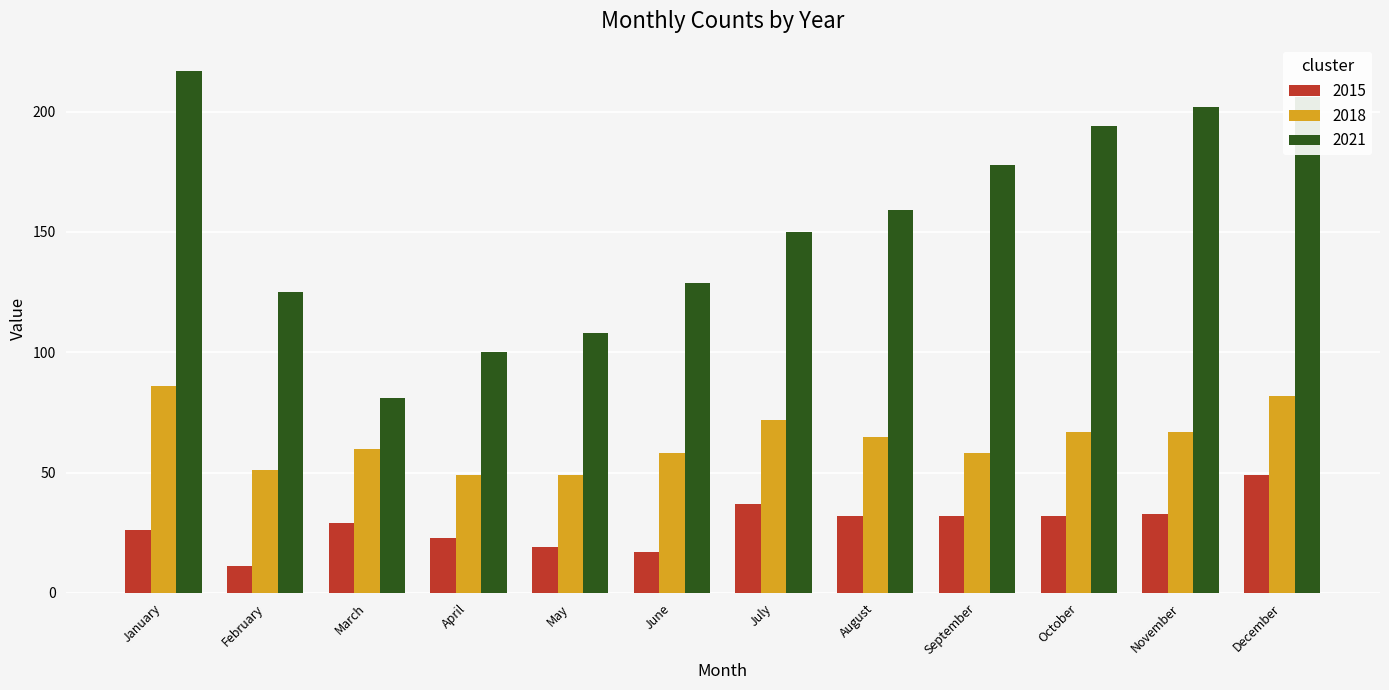

Reading left to right, extract all data points from this chart.

2015: 26	11	29	23	19	17	37	32	32	32	33	49
2018: 86	51	60	49	49	58	72	65	58	67	67	82
2021: 217	125	81	100	108	129	150	159	178	194	202	206